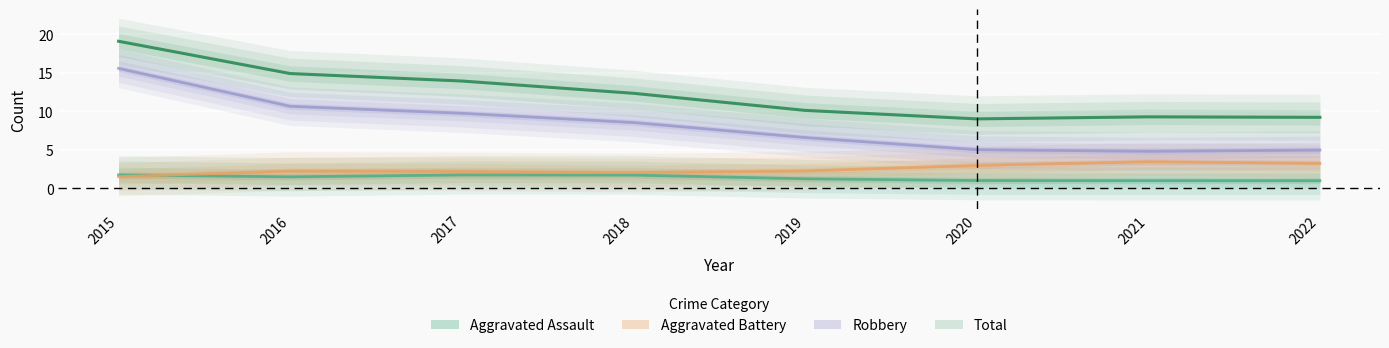

How many Aggravated Assault values are between 1 and 2?

8